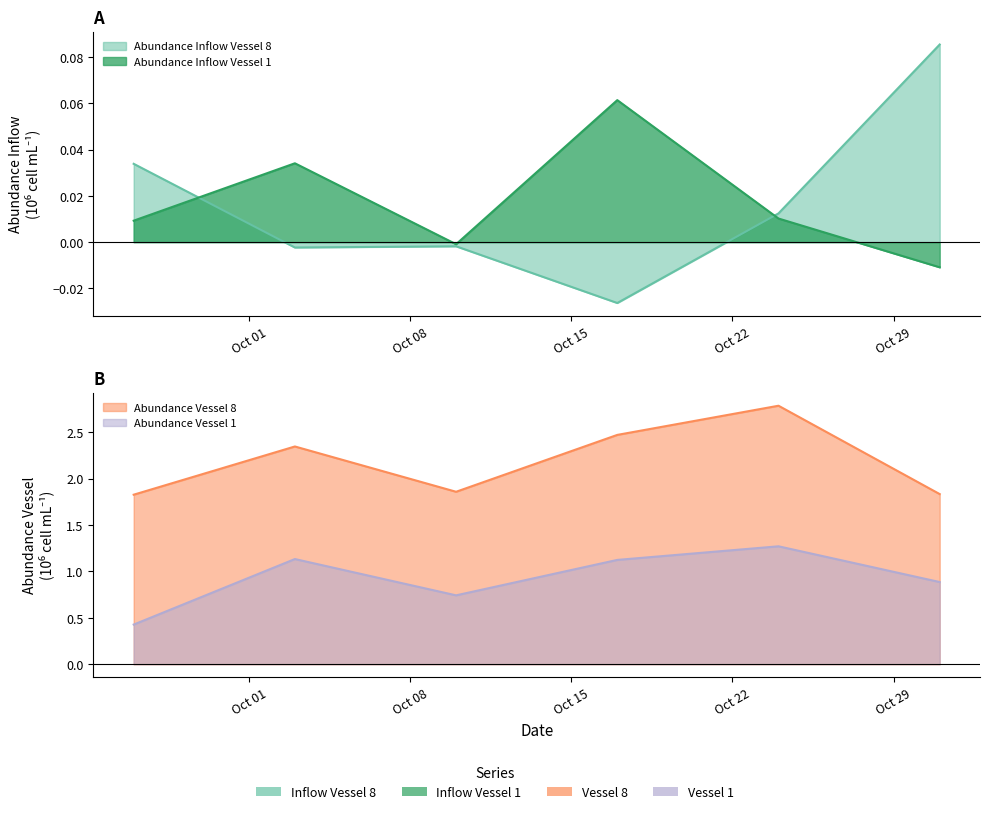

Does the chart display data point markers on the line(s)?

No